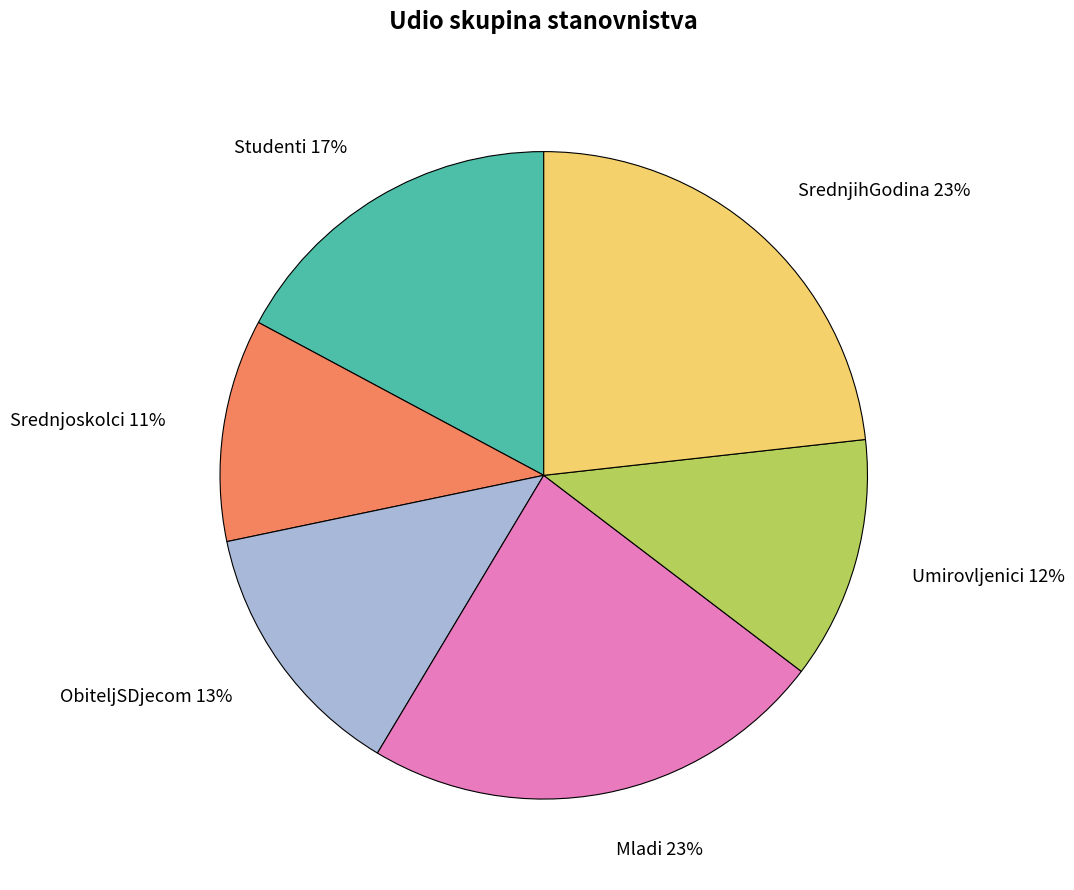

Does Umirovljenici represent more than half of the total?

No